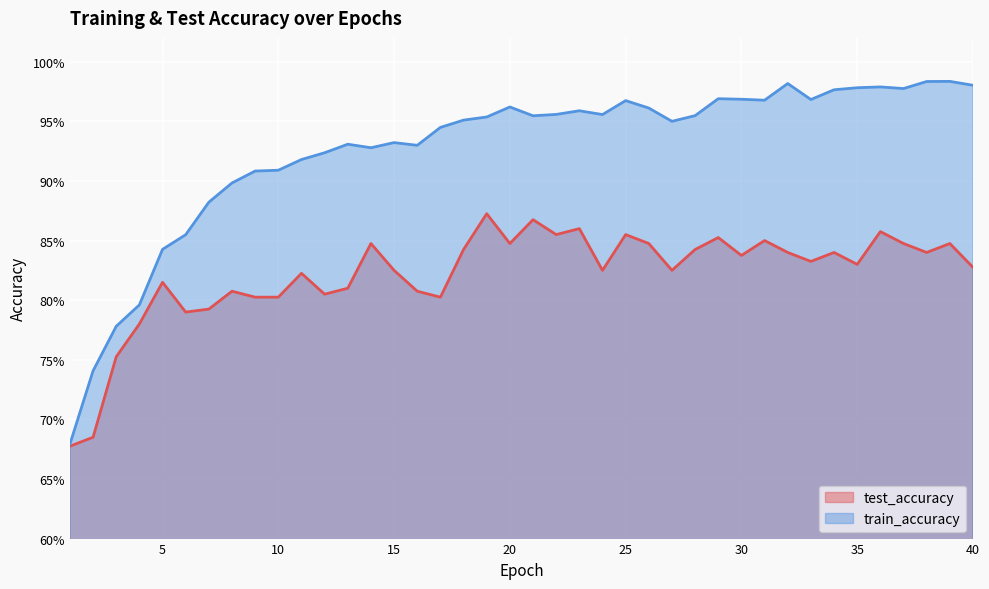

What is the average value of the test_accuracy series?

0.8